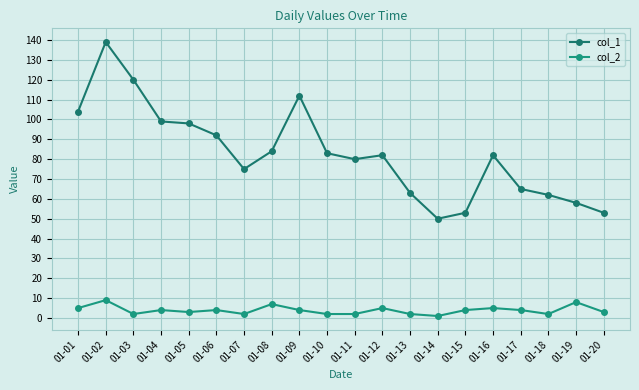

What is the value of the col_2 point at the 15th from the left?

4